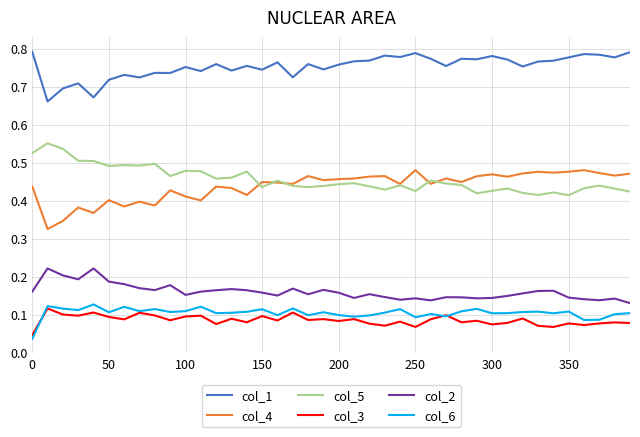

List the series in order of their peak value, highest first.

col_1, col_5, col_4, col_2, col_6, col_3